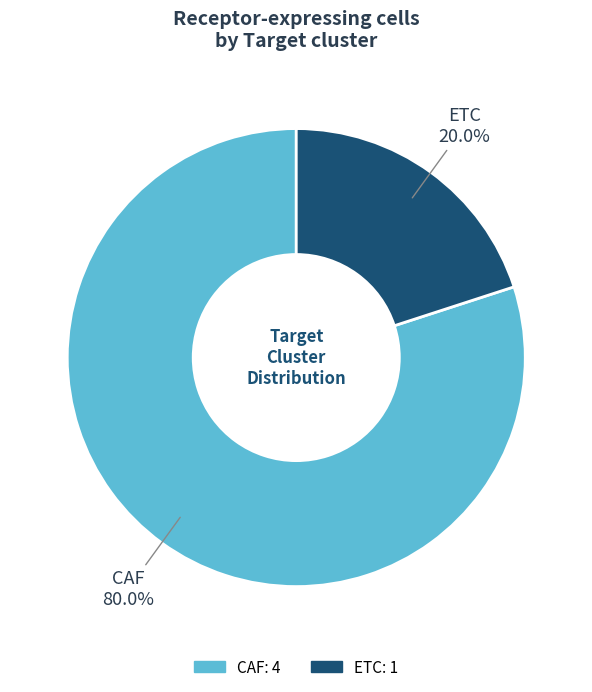

Does CAF represent more than half of the total?

Yes